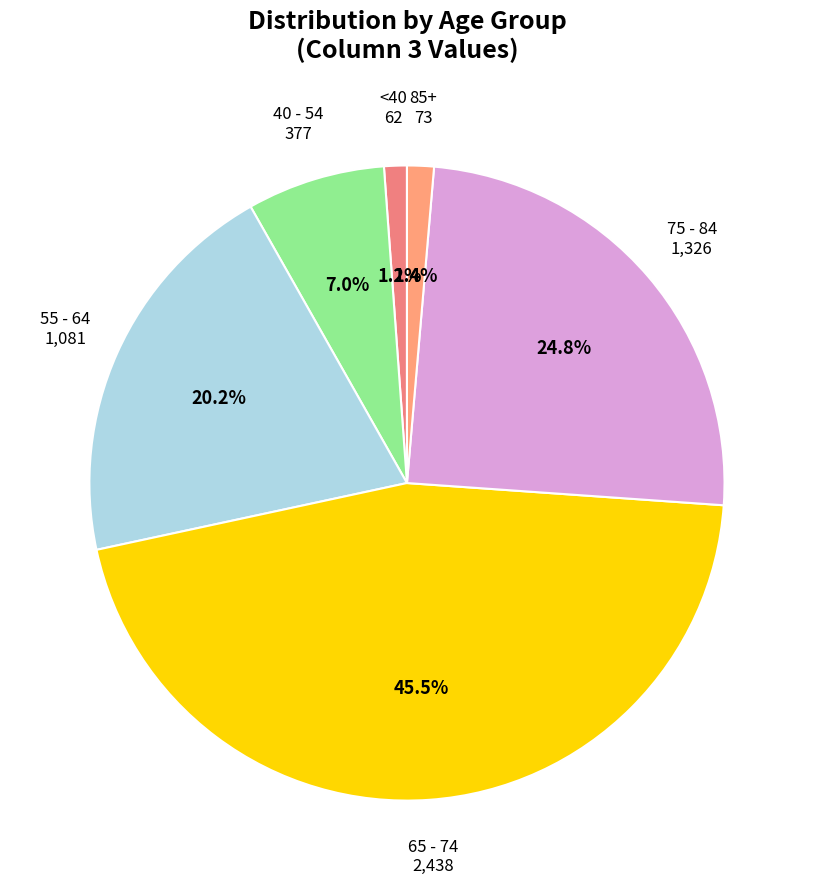

Which slice is the largest?

65 - 74